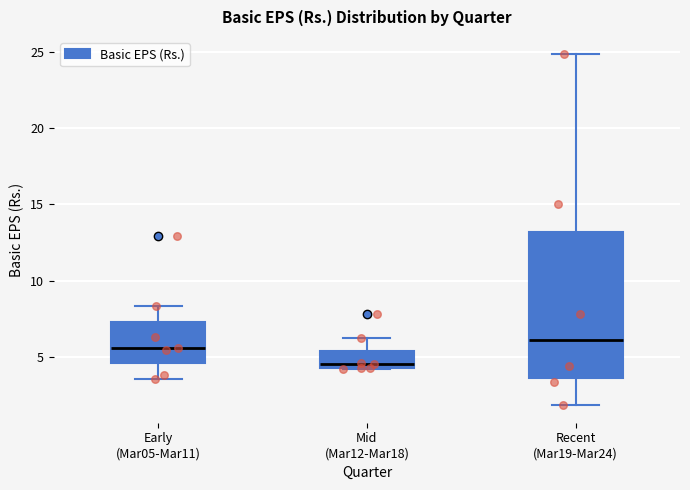

Reading left to right, transcribe this box plot: for each box, give where its median line is, the range the box spans, and where its two whiskers end, as read against the y-axis. The values are not printed on the chart, so give them approximately, as read against the axis.

Early (Mar05-Mar11): median 5.5, box 4.5 to 7.5, whiskers 3.5 to 8.5
Mid (Mar12-Mar18): median 4.5 (just above the box's lower edge), box 4.5 to 5.5, whiskers 4.0 to 6.0
Recent (Mar19-Mar24): median 6.0, box 3.5 to 13.0, whiskers 2.0 to 25.0